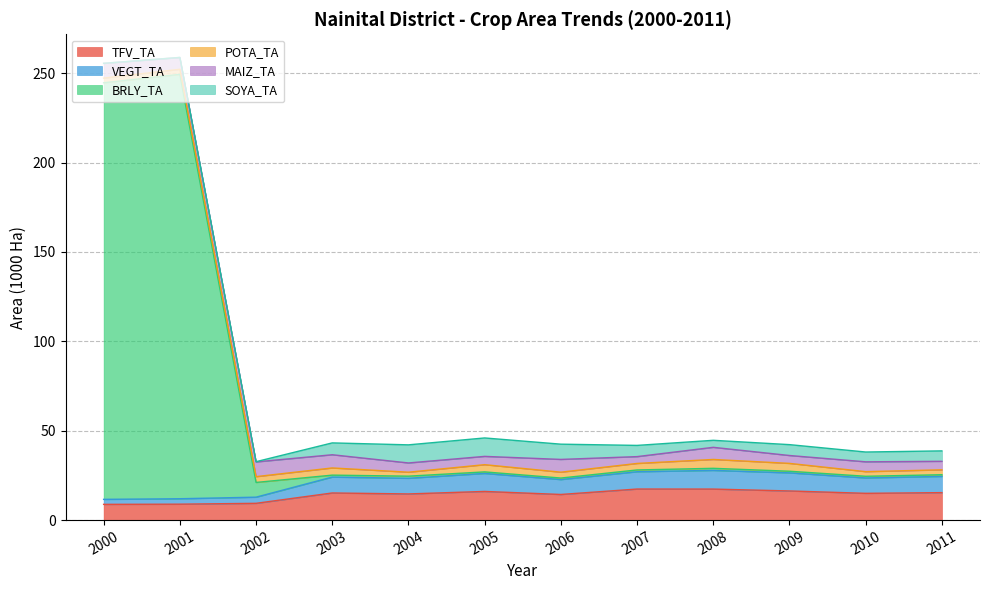

The value of TFV_TA at 2009 is 16.3. True or false?

True